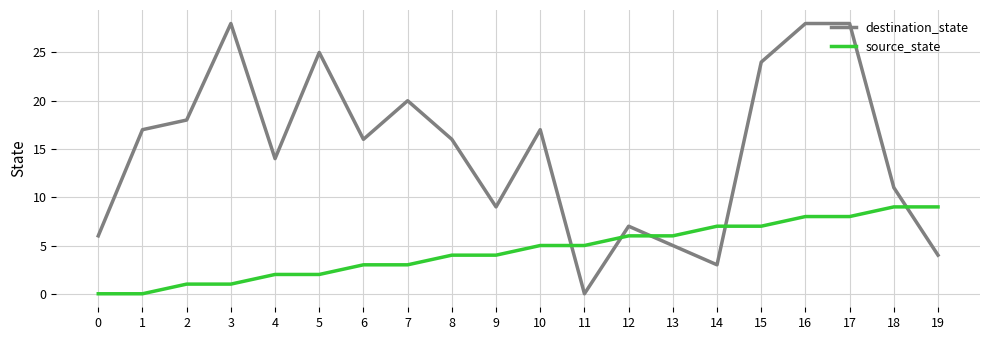

What is the difference between the maximum and minimum values in the destination_state series?

28